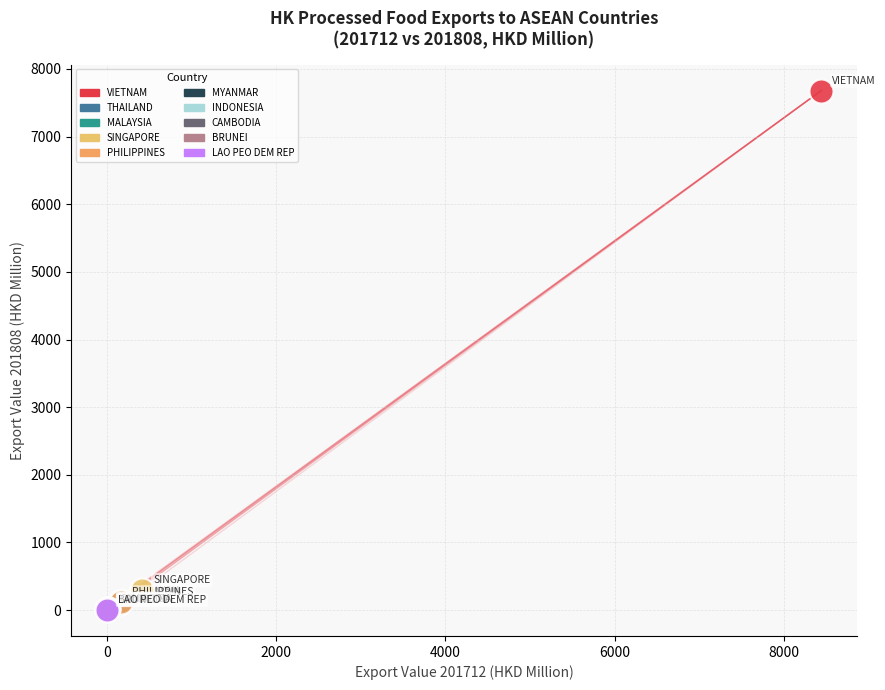

What are all the series names shown in the legend?

VIETNAM, THAILAND, MALAYSIA, SINGAPORE, PHILIPPINES, MYANMAR, INDONESIA, CAMBODIA, BRUNEI, LAO PEO DEM REP